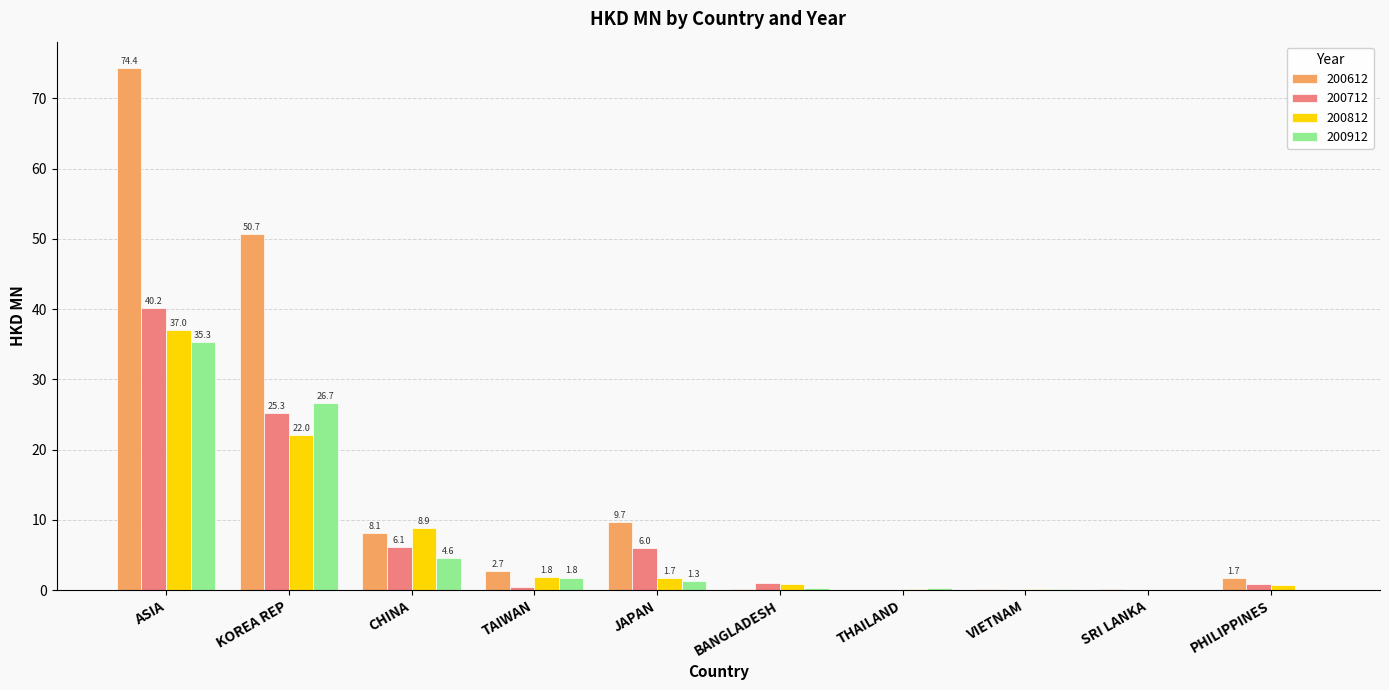

What is the total value across all series at TAIWAN?

6.8